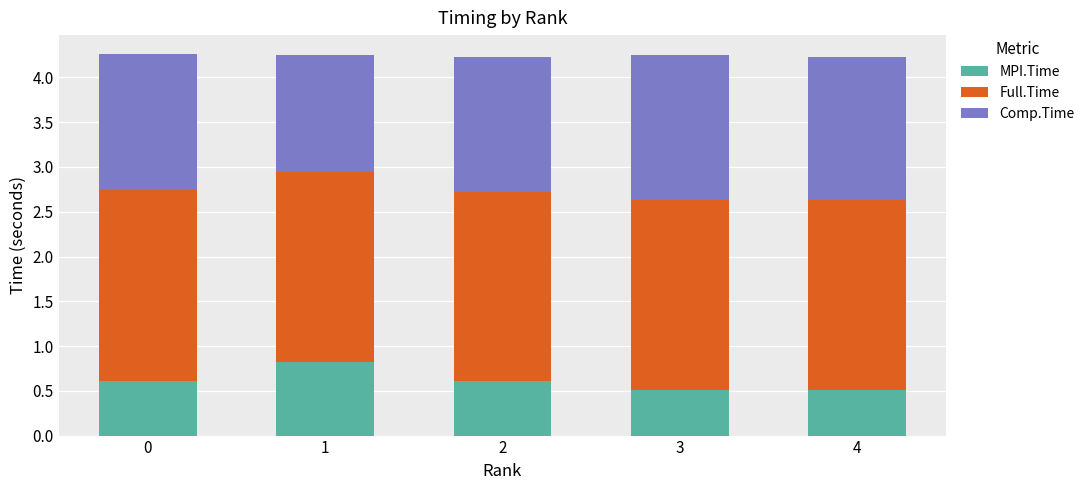

Is it true that MPI.Time equals 0.2 at 3?

False